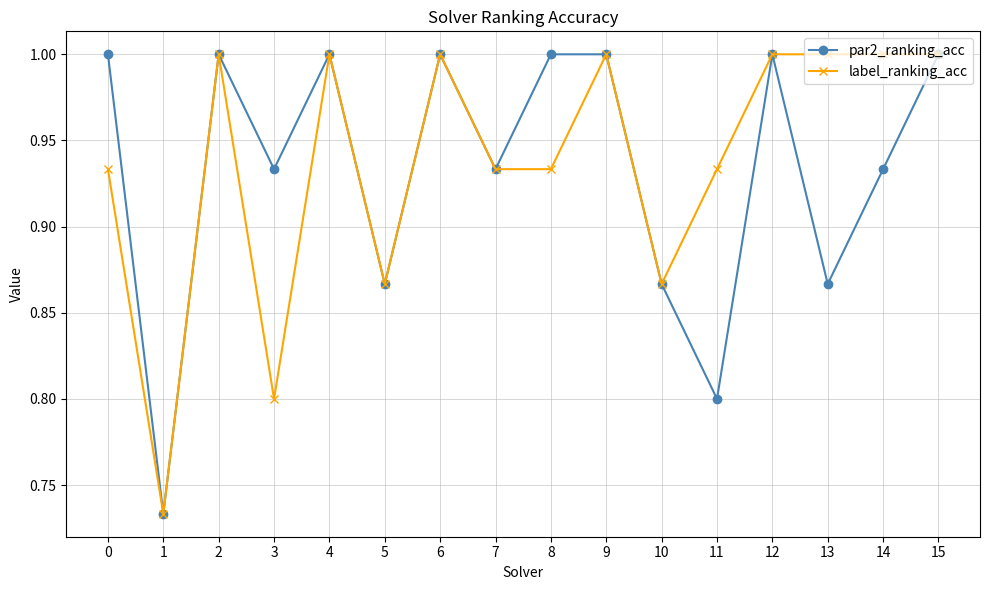

The label_ranking_acc series shows 1.0 at 15. True or false?

True